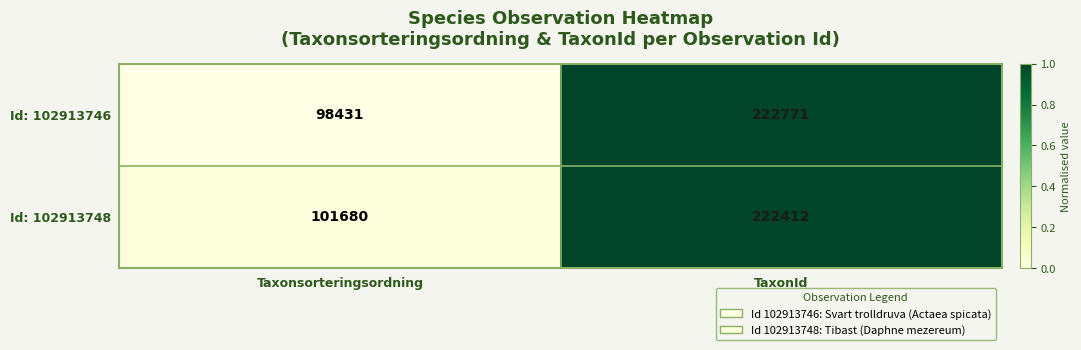

What is the minimum value shown in the chart?

98431